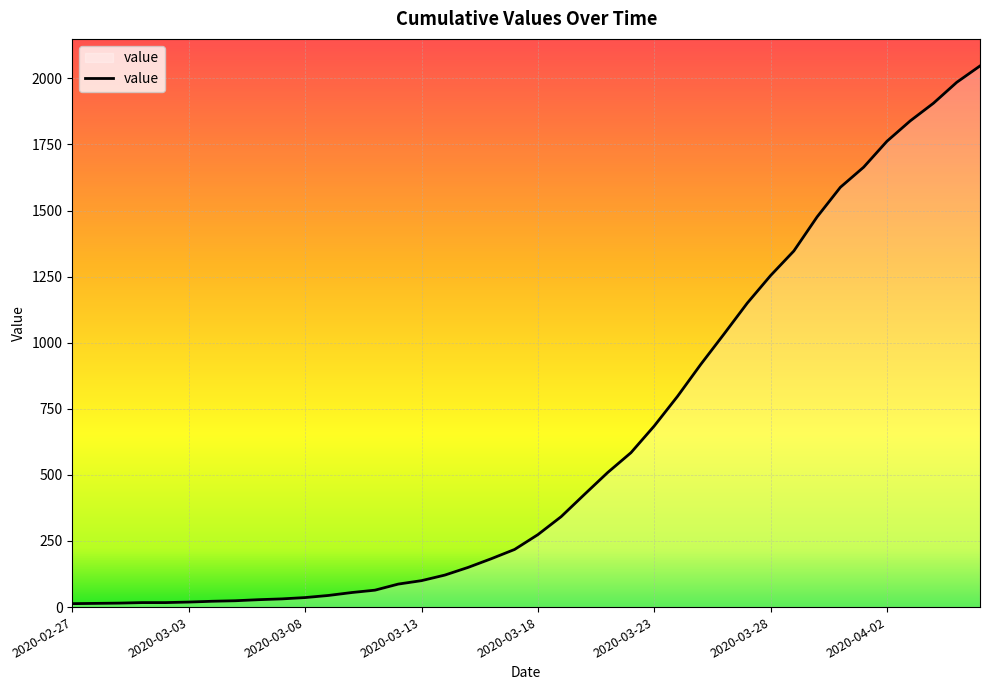

What is the maximum value shown in the chart?

2047